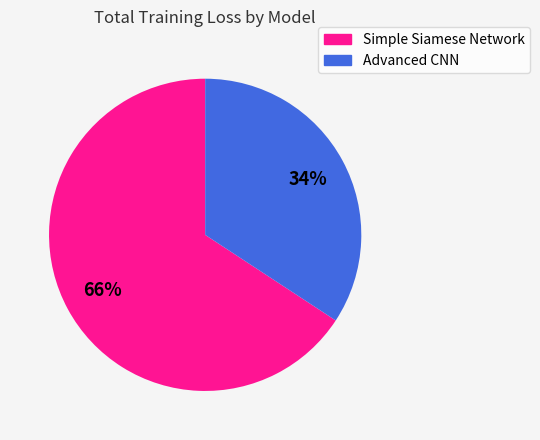

To the nearest percent, what portion does Advanced CNN represent?

34%